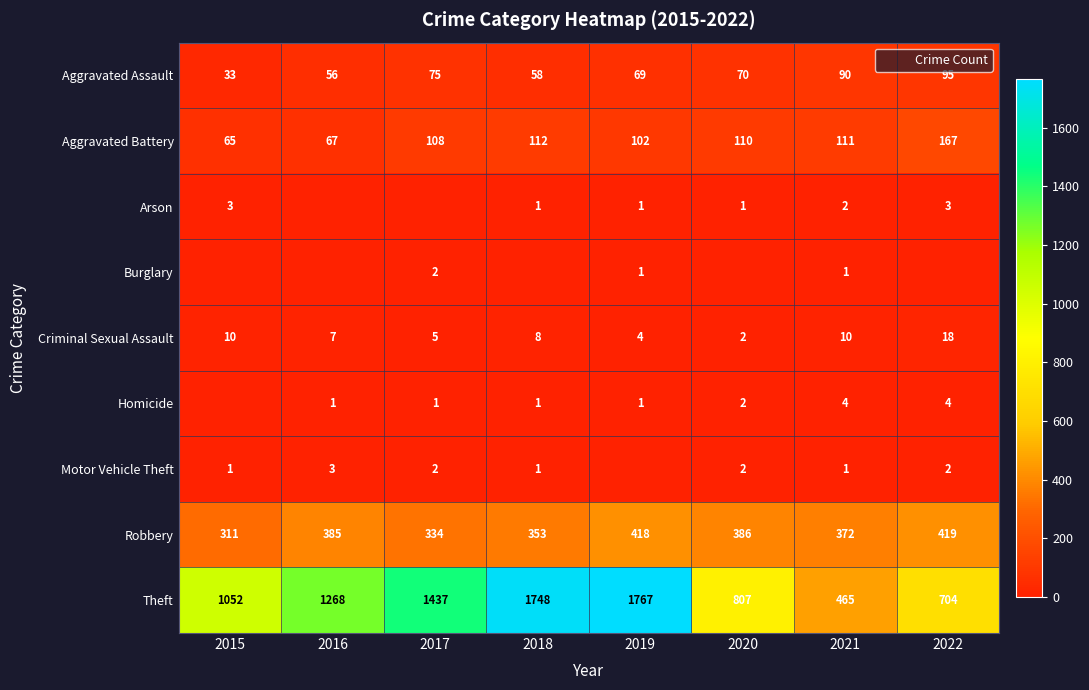

Which series has the largest total across all categories?

Theft